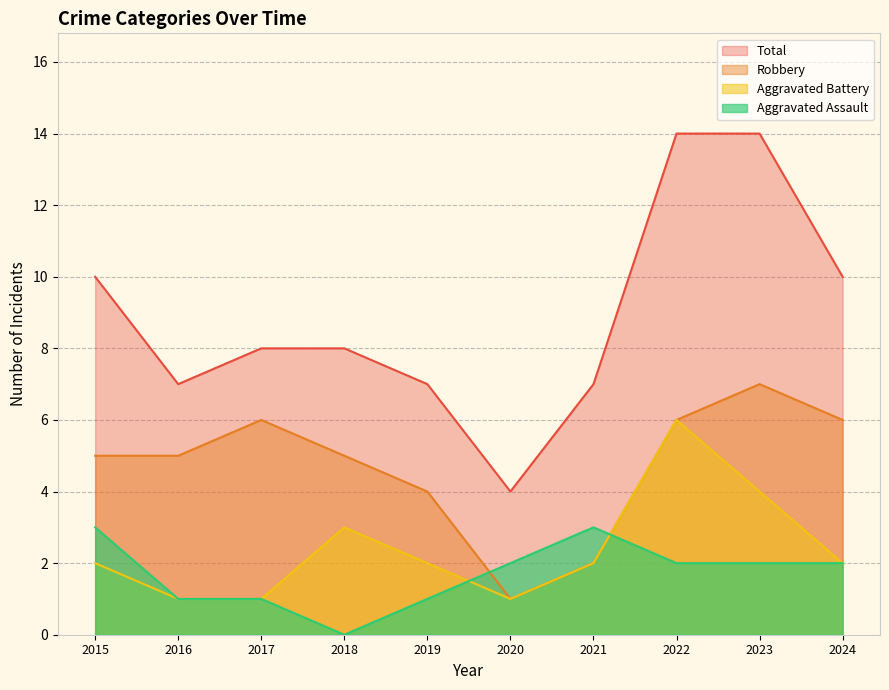

Where is Total nearest to the value 9?

2015